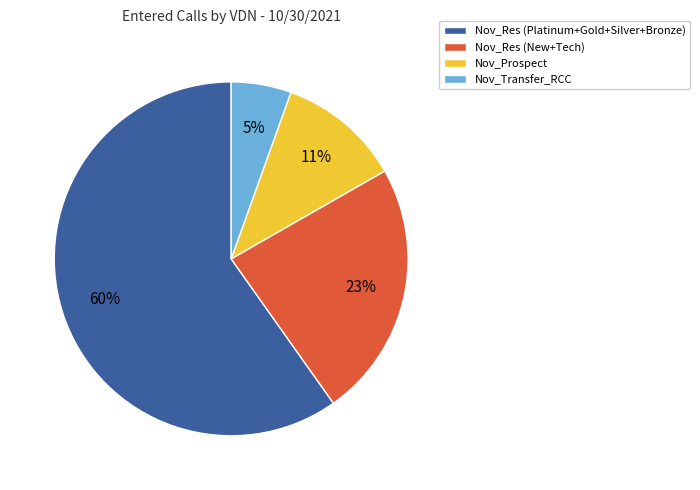

Approximately how many times larger is the value at Nov_Res (New+Tech) compared to Nov_Res (Platinum+Gold+Silver+Bronze)?

0.4